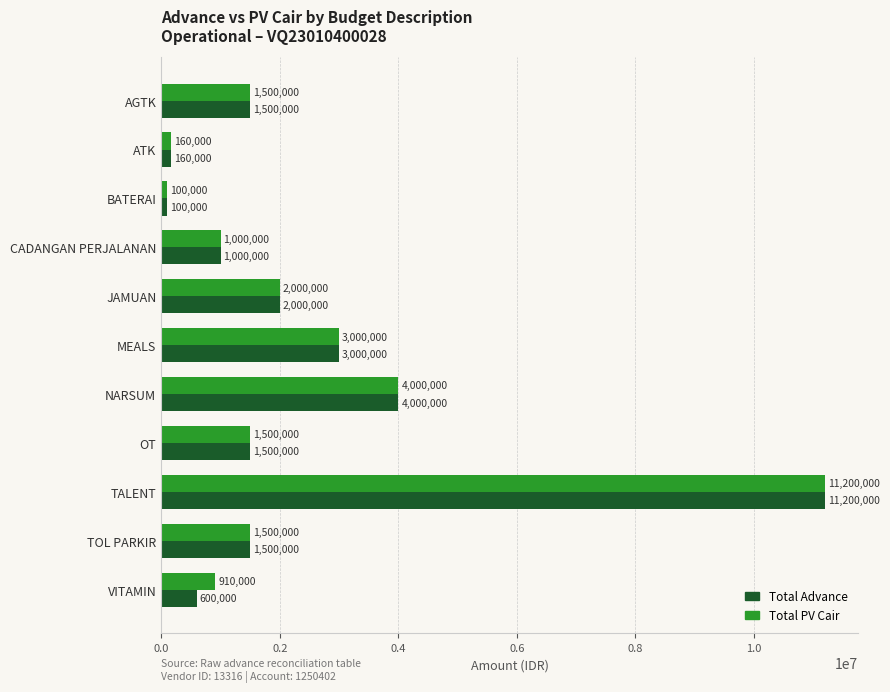

At which category is the sum across all series the highest?

TALENT